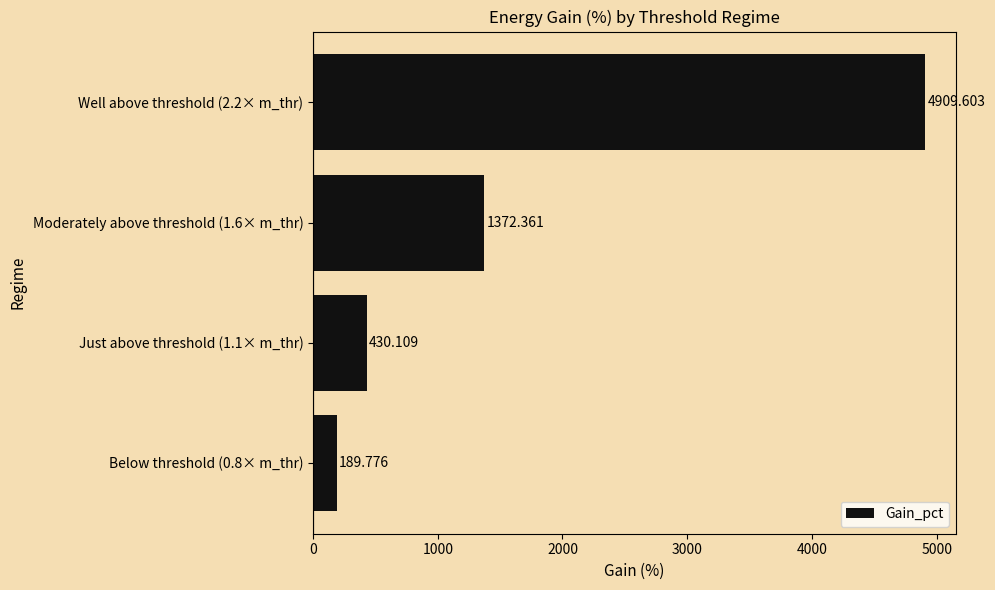

Rank the categories by value from lowest to highest.

Below threshold (0.8× m_thr), Just above threshold (1.1× m_thr), Moderately above threshold (1.6× m_thr), Well above threshold (2.2× m_thr)